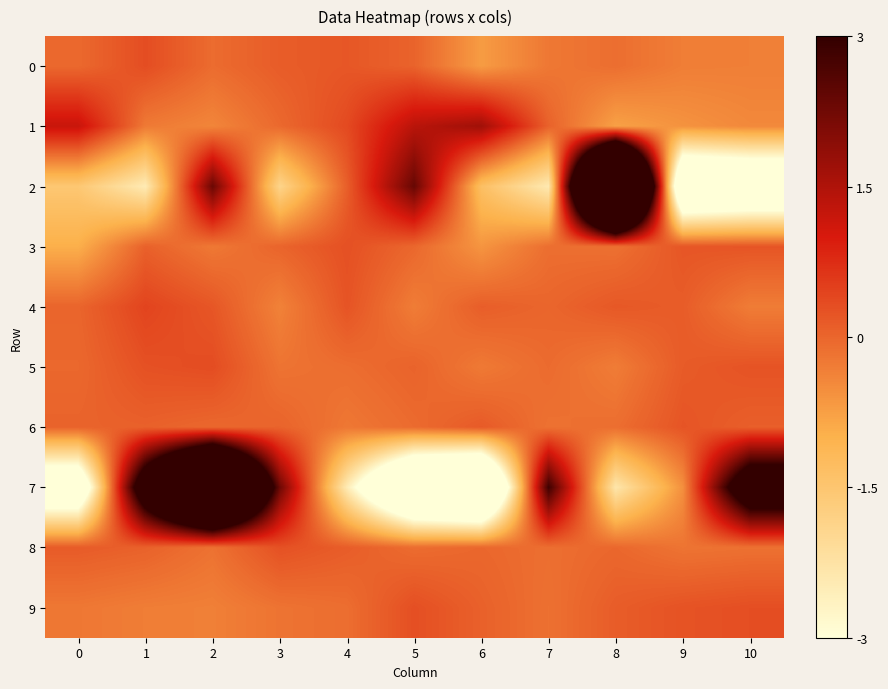

Reading right to left, what are all the values shown in this chart?

0: 10=-0.3	9=-0.3	8=-0.1	7=-0.2	6=-0.7	5=0.0	4=0.2	3=0.1	2=-0.1	1=0.3	0=-0.0
1: 10=-0.5	9=-0.6	8=-0.8	7=0.1	6=1.7	5=1.4	4=0.4	3=-0.0	2=-0.4	1=-0.3	0=1.2
2: 10=-5.1	9=-5.5	8=14.6	7=-2.4	6=-1.3	5=2.4	4=0.1	3=-1.9	2=2.3	1=-2.5	0=-1.5
3: 10=0.2	9=0.2	8=-0.1	7=-0.1	6=-0.6	5=-0.0	4=0.3	3=0.0	2=-0.2	1=0.1	0=-1.0
4: 10=-0.3	9=0.1	8=0.2	7=0.0	6=0.1	5=-0.3	4=0.2	3=-0.4	2=0.2	1=0.4	0=0.0
5: 10=0.2	9=0.1	8=-0.3	7=-0.1	6=-0.3	5=0.0	4=-0.1	3=-0.2	2=0.3	1=0.3	0=-0.0
6: 10=0.1	9=0.2	8=-0.1	7=-0.2	6=0.2	5=-0.1	4=-0.2	3=0.0	2=-0.0	1=0.1	0=0.0
7: 10=4.7	9=-0.5	8=-2.3	7=2.9	6=-7.0	5=-6.3	4=-2.5	3=2.3	2=10.7	1=4.6	0=-4.7
8: 10=-0.2	9=-0.2	8=-0.0	7=-0.1	6=-0.0	5=-0.1	4=0.1	3=0.3	2=-0.2	1=0.1	0=0.1
9: 10=0.3	9=0.2	8=0.1	7=-0.1	6=0.1	5=0.3	4=-0.1	3=-0.2	2=-0.3	1=-0.3	0=-0.2